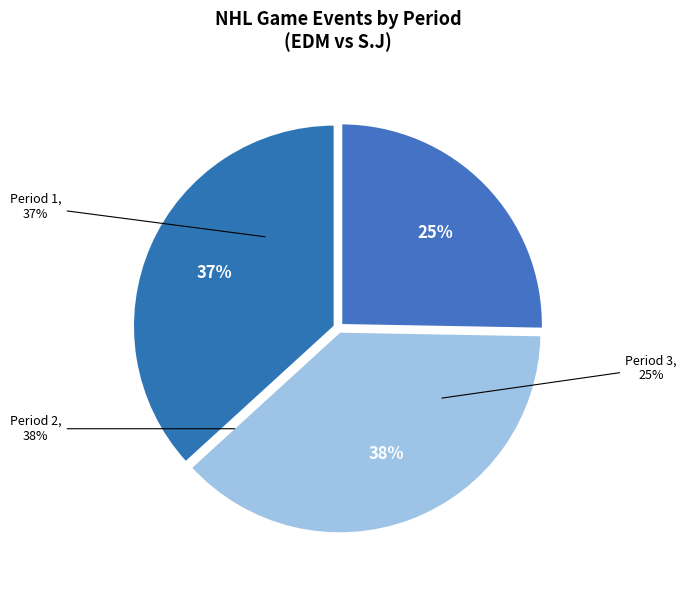

To the nearest percent, what portion does Period 3 represent?

25%